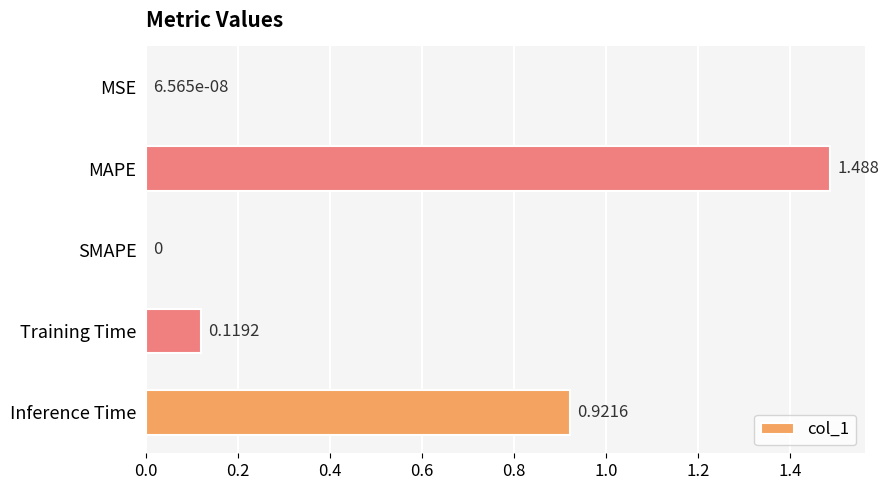

Which category has the highest value across all series?

MAPE